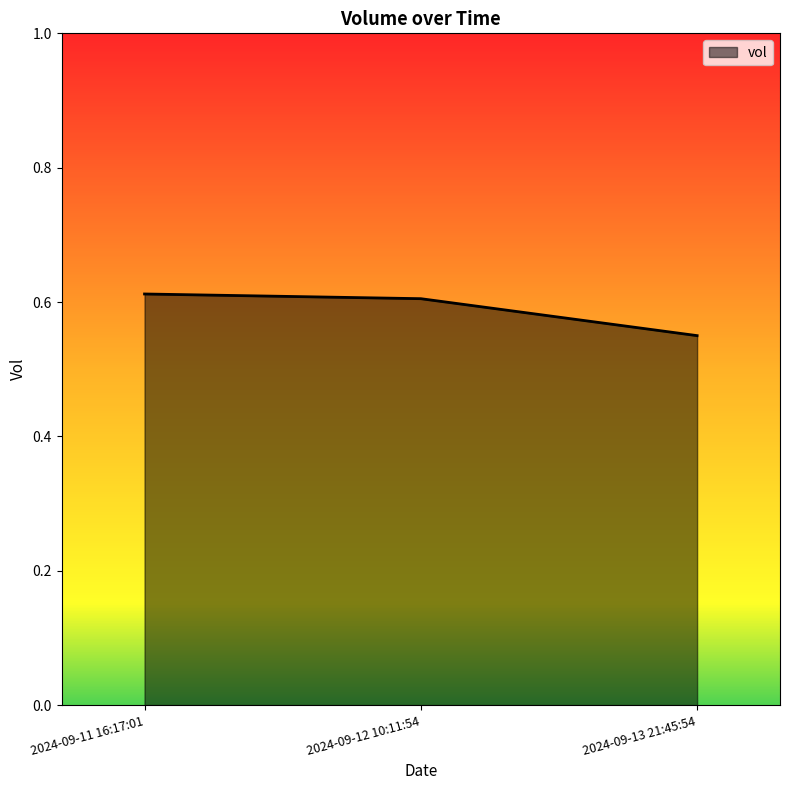

What position from the left is 2024-09-13 21:45:54?

3